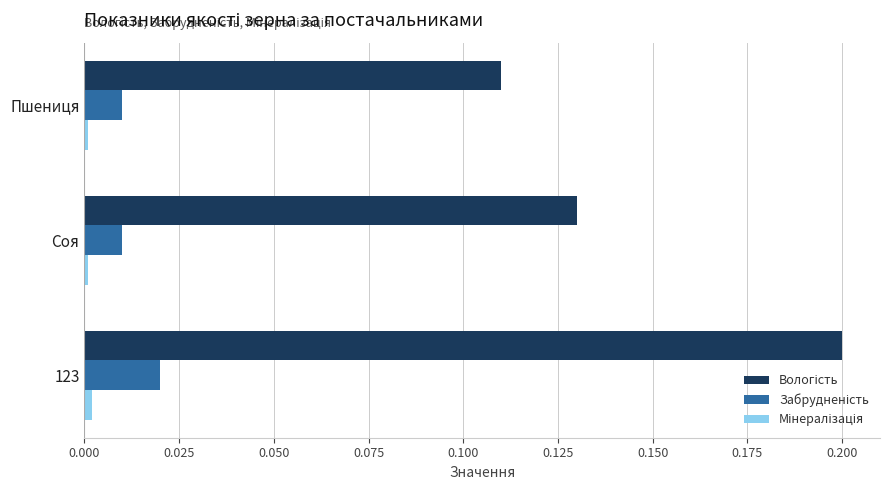

At which category does the chart reach its peak across all series?

123